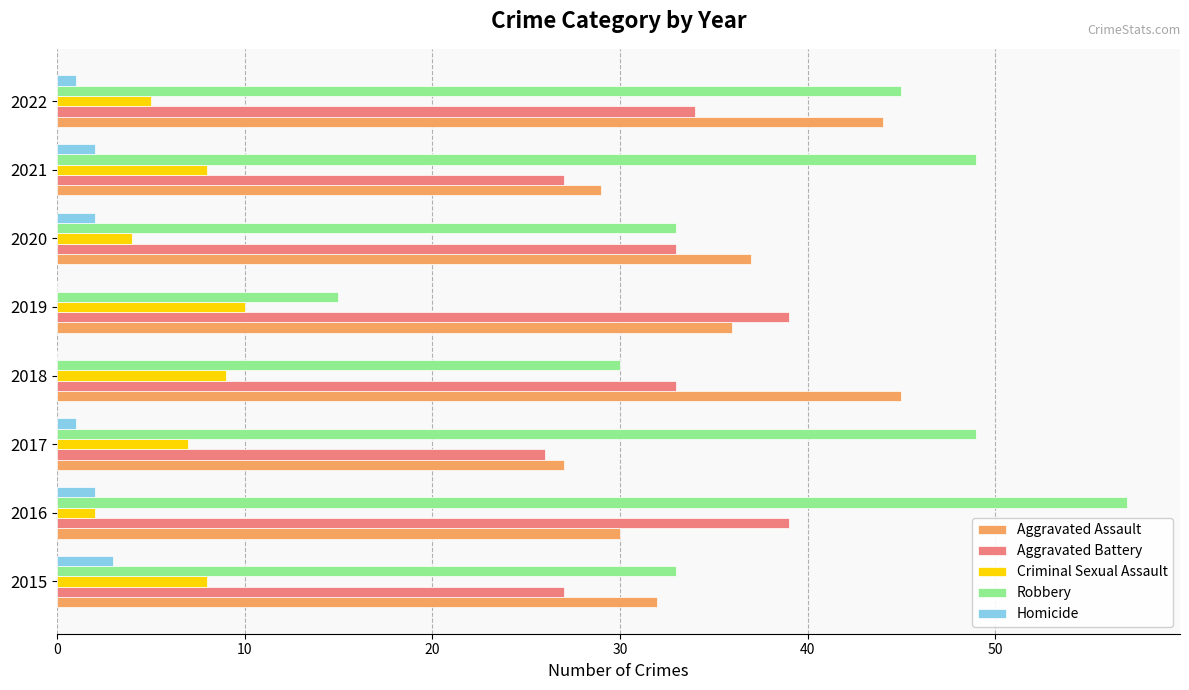

What is the maximum value shown in the chart?

57